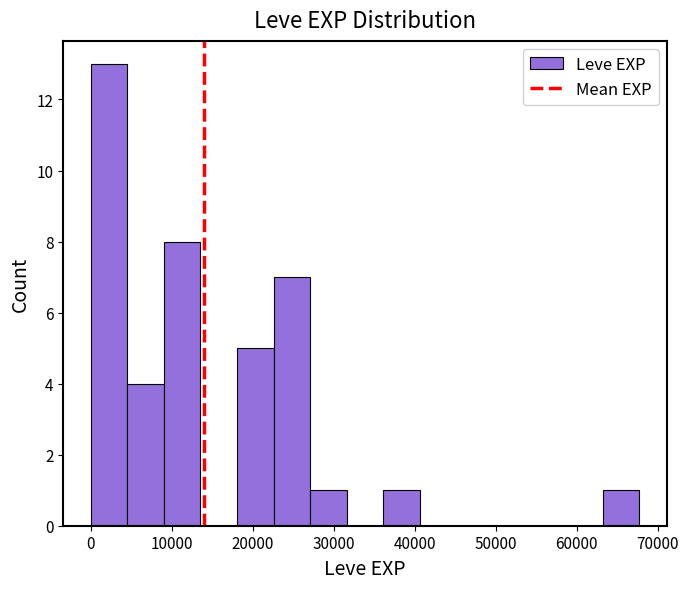

Reading left to right, transcribe this chart: for each bar, give the range it covers on the x-axis and its height. Neither the bar edges nor the heights are printed on the chart, so give them approximately, as read against the axes.

0 to 5000: 13
5000 to 9000: 4
9000 to 14000: 8
14000 to 18000: 0
18000 to 23000: 5
23000 to 27000: 7
27000 to 32000: 1
32000 to 36000: 0
36000 to 41000: 1
41000 to 45000: 0
45000 to 50000: 0
50000 to 54000: 0
54000 to 59000: 0
59000 to 63000: 0
63000 to 68000: 1